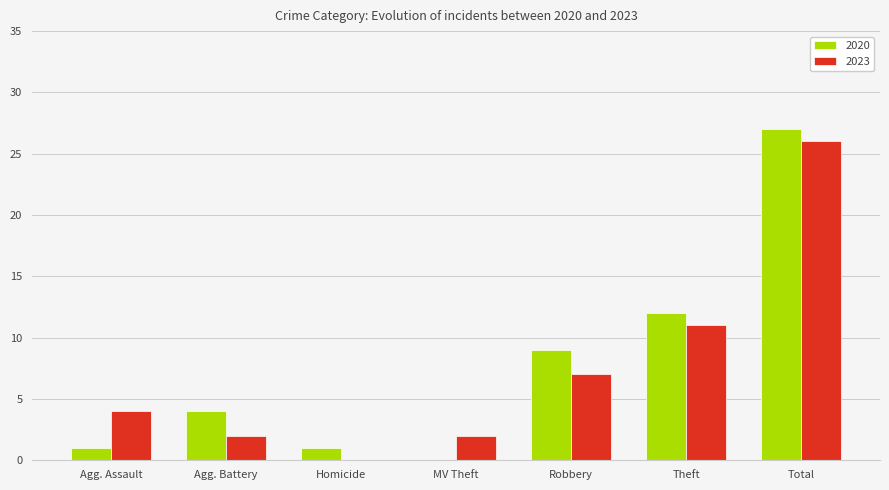

Which series has the largest total across all categories?

2020